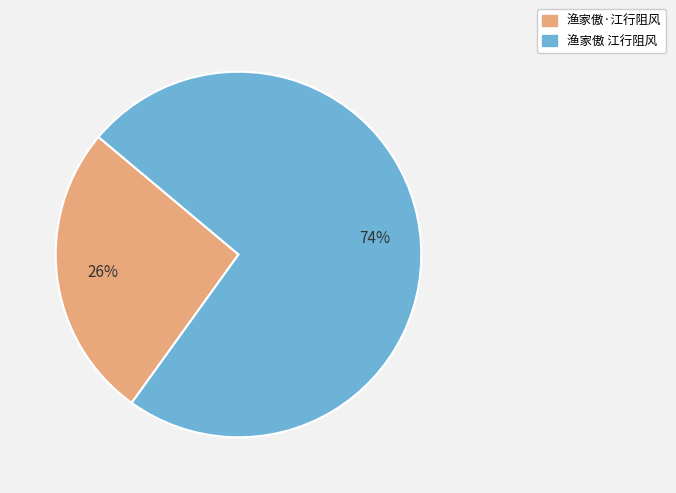

Count the number of slices in the pie.

2